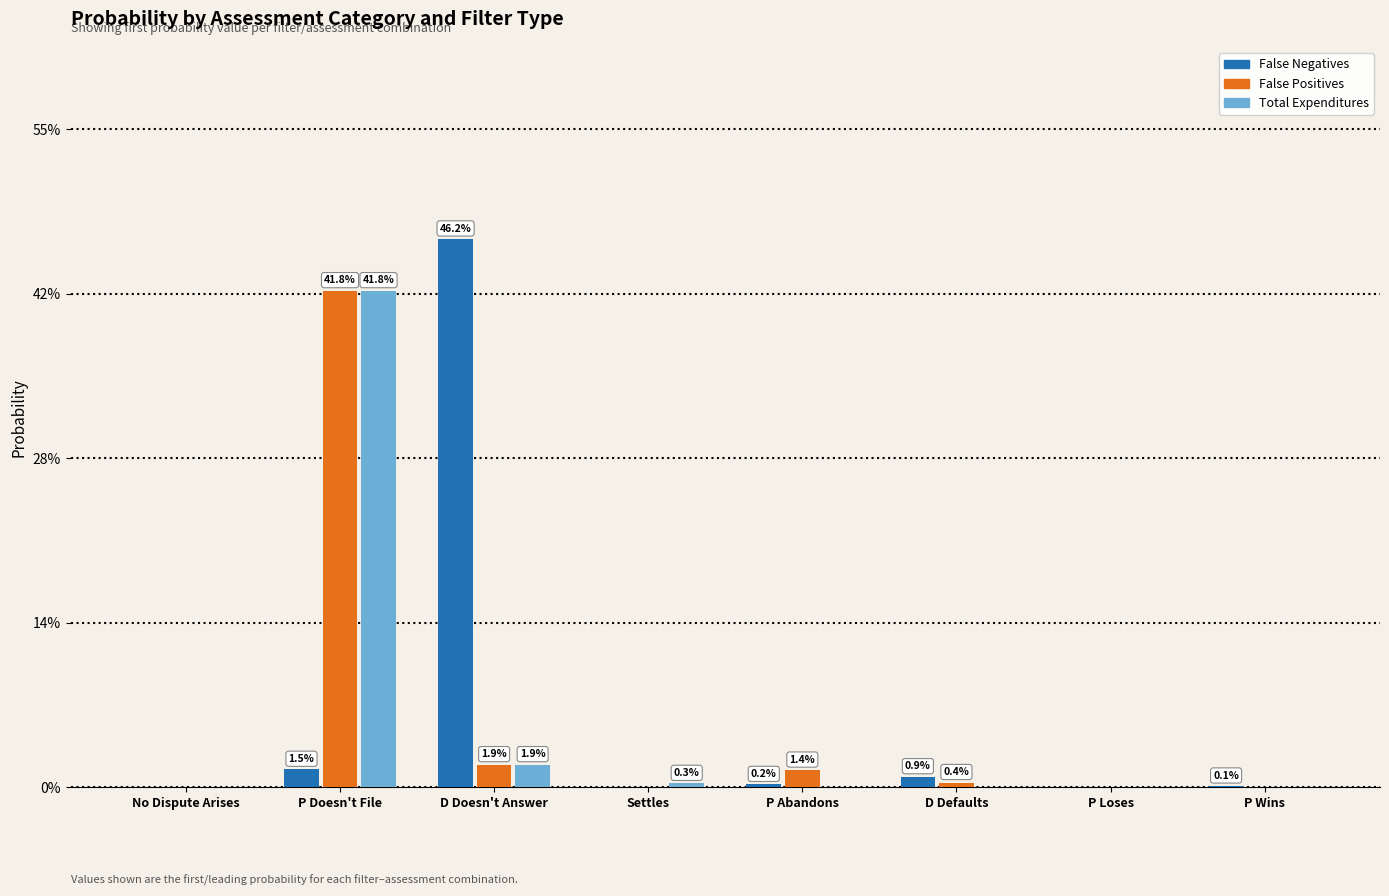

Reading right to left, list all the values displayed in this chart.

False Negatives: P Wins=0.0	P Loses=0.0	D Defaults=0.0	P Abandons=0.0	Settles=0.0	D Doesn't Answer=0.5	P Doesn't File=0.0	No Dispute Arises=0.0
False Positives: P Wins=0.0	P Loses=0.0	D Defaults=0.0	P Abandons=0.0	Settles=0.0	D Doesn't Answer=0.0	P Doesn't File=0.4	No Dispute Arises=0.0
Total Expenditures: P Wins=0.0	P Loses=0.0	D Defaults=0.0	P Abandons=0.0	Settles=0.0	D Doesn't Answer=0.0	P Doesn't File=0.4	No Dispute Arises=0.0